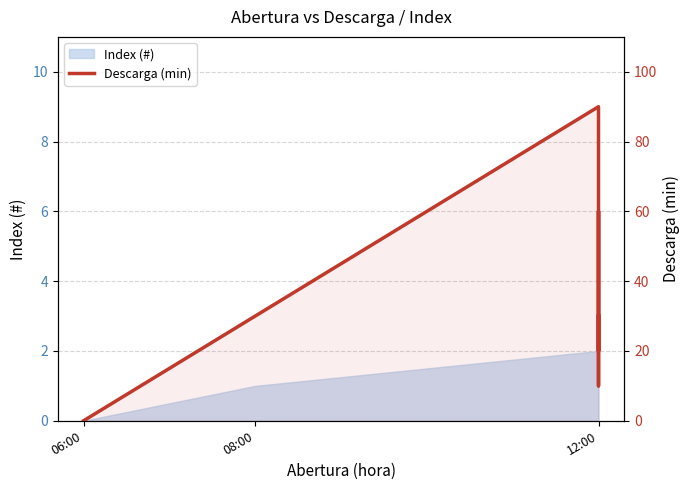

How many lines are shown in the chart?

1